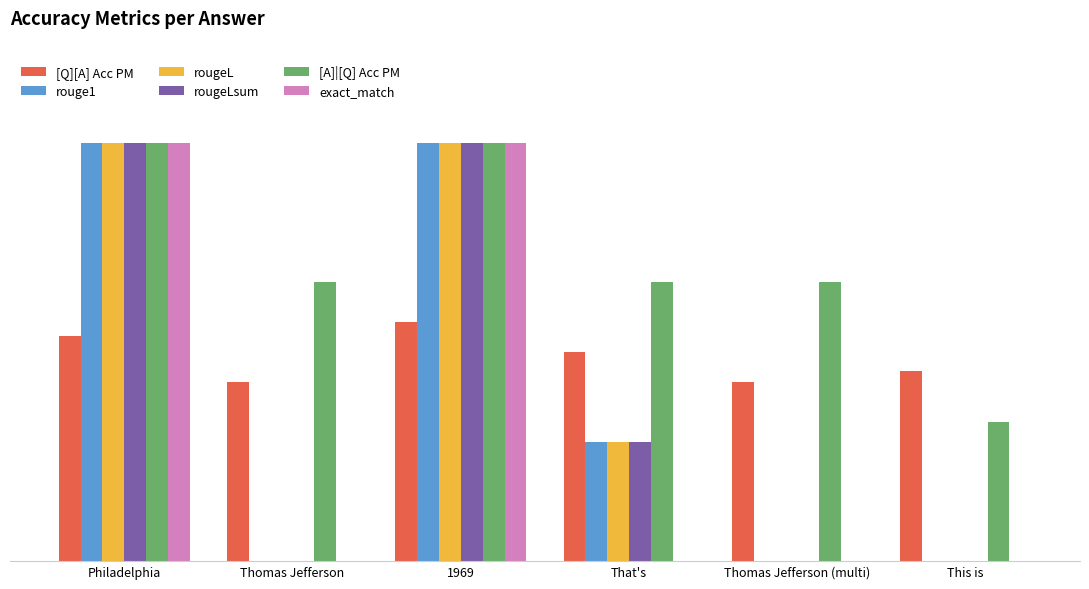

What is the sum of the [A]|[Q] Acc PM values at 1969 and That's?

1.7